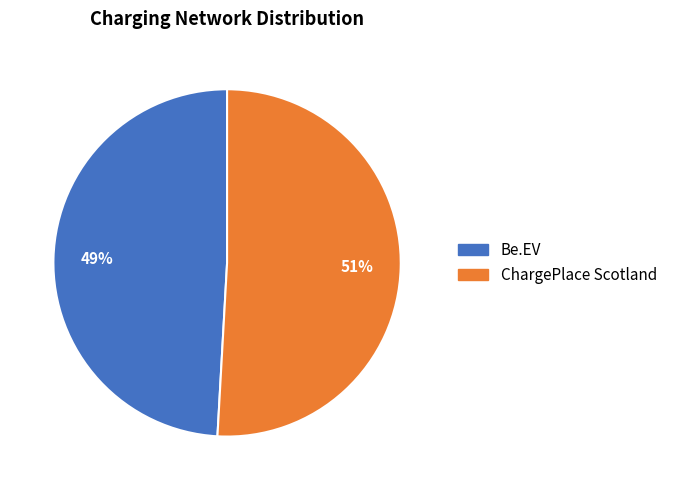

Rank the categories by value from lowest to highest.

Be.EV, ChargePlace Scotland